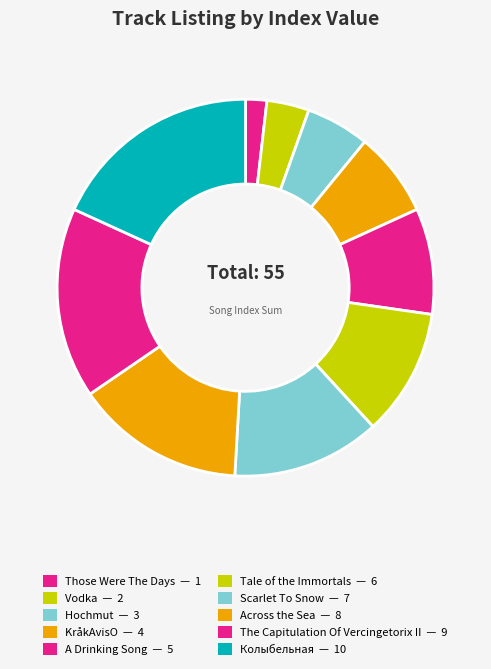

Does Scarlet To Snow represent more than half of the total?

No